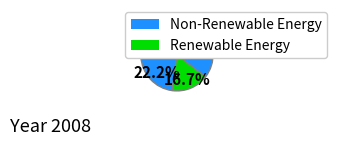

Count the number of slices in the pie.

6